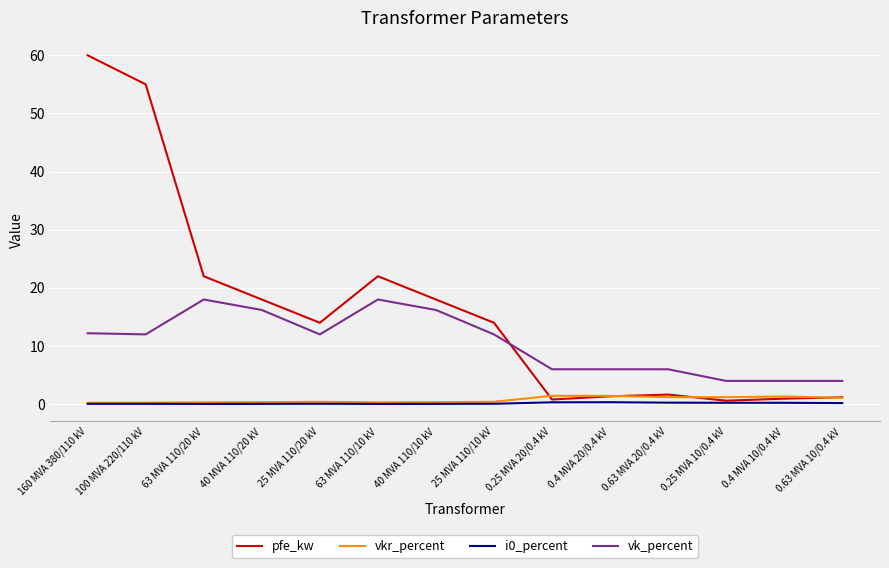

In vkr_percent, how many points are lower than both neighbors (excluding endpoints)?

2